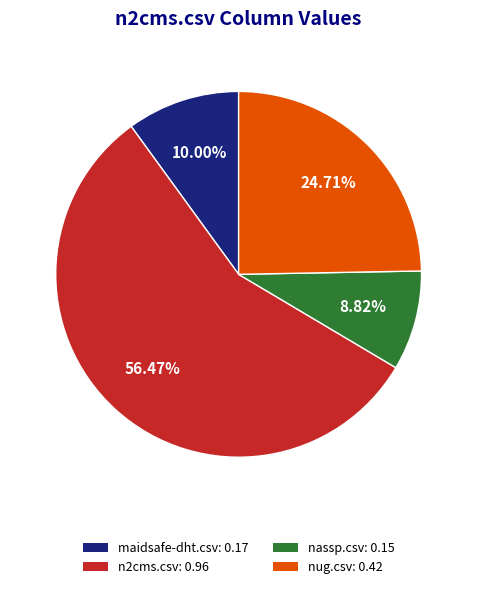

Which category accounts for the majority?

n2cms.csv